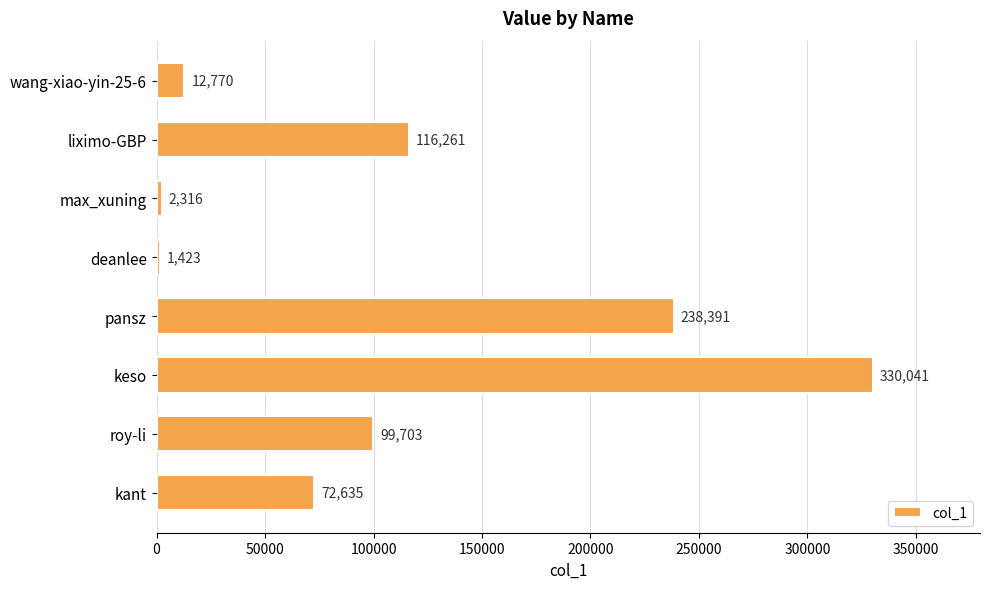

Is it true that the value at liximo-GBP is 116261?

True